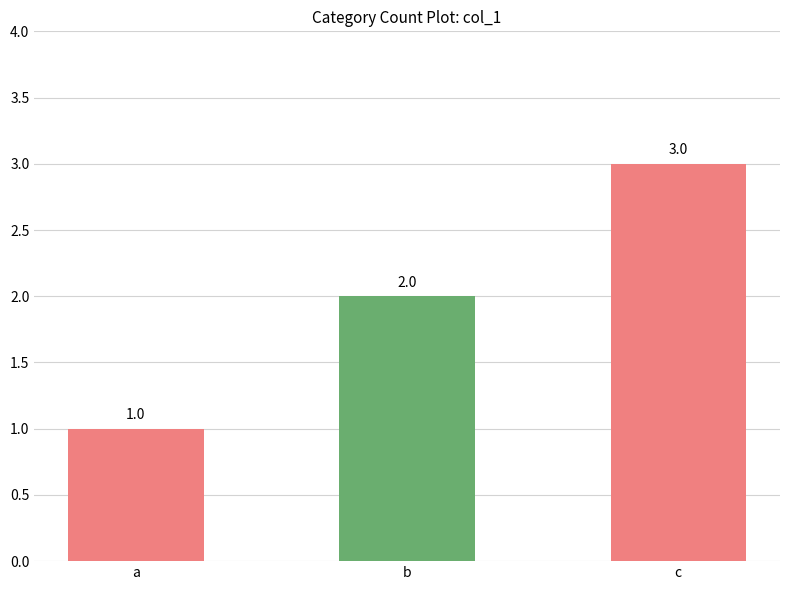

List the labels in order of value, smallest first.

a, b, c